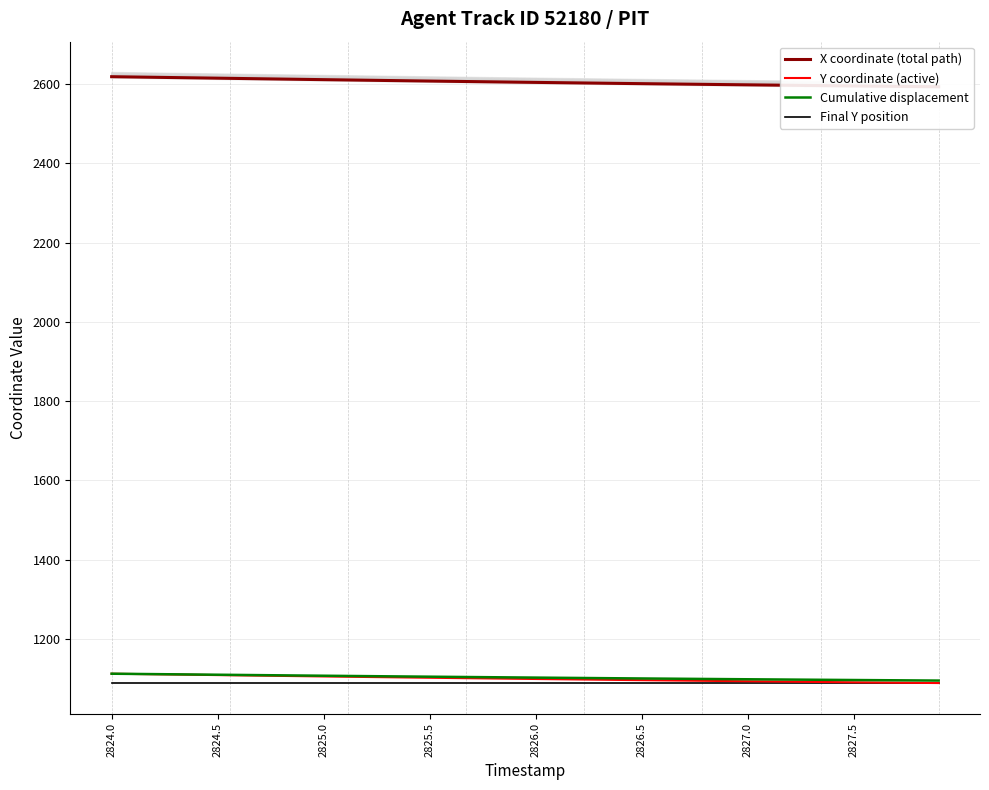

The value of Cumulative displacement at 2825.0 is 1480.5. True or false?

False